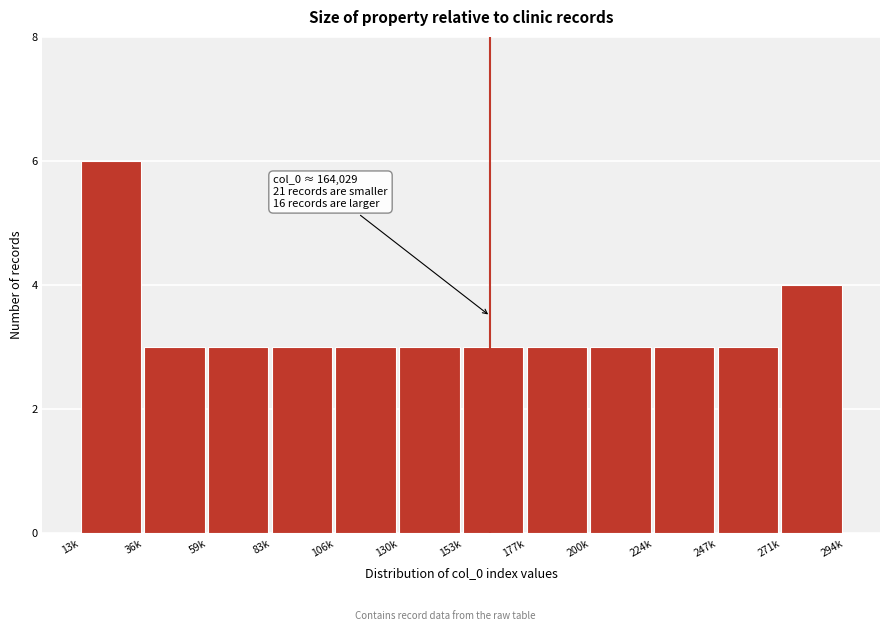

Reading left to right, extract all data points from this chart.

13k=6	36k=3	59k=3	83k=3	106k=3	130k=3	153k=3	177k=3	200k=3	224k=3	247k=3	271k=4